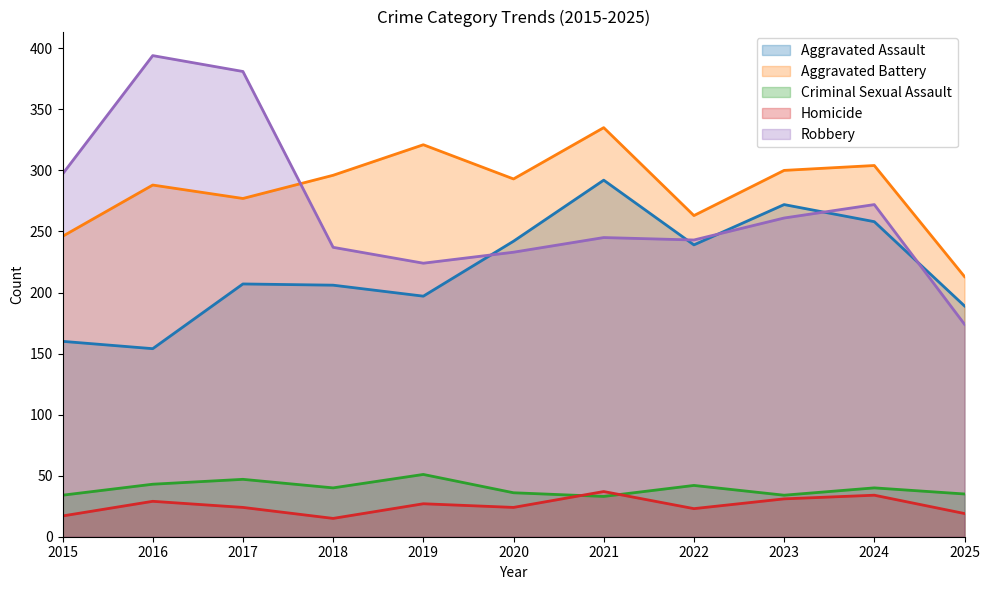

What is the minimum value shown in the chart?

15